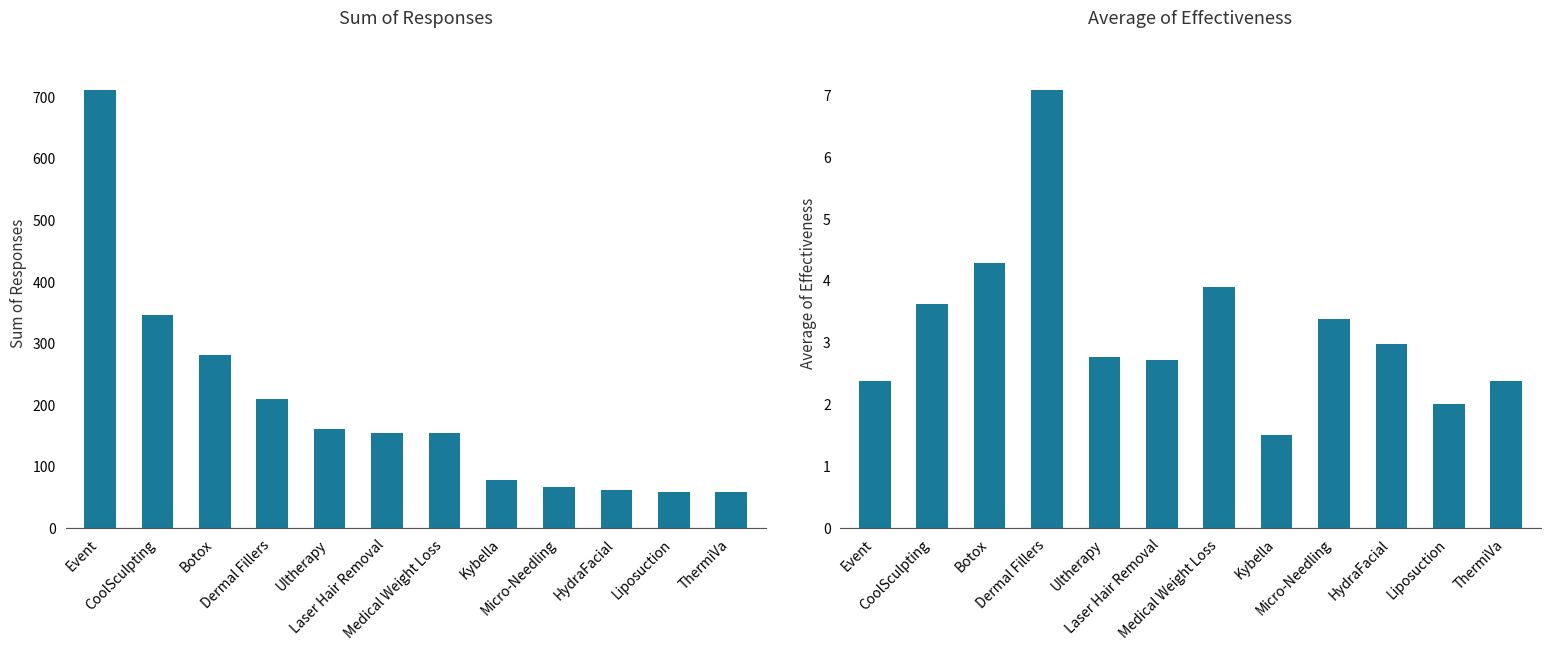

What are all the series names shown in the legend?

Sum of Responses, Average of Effectiveness